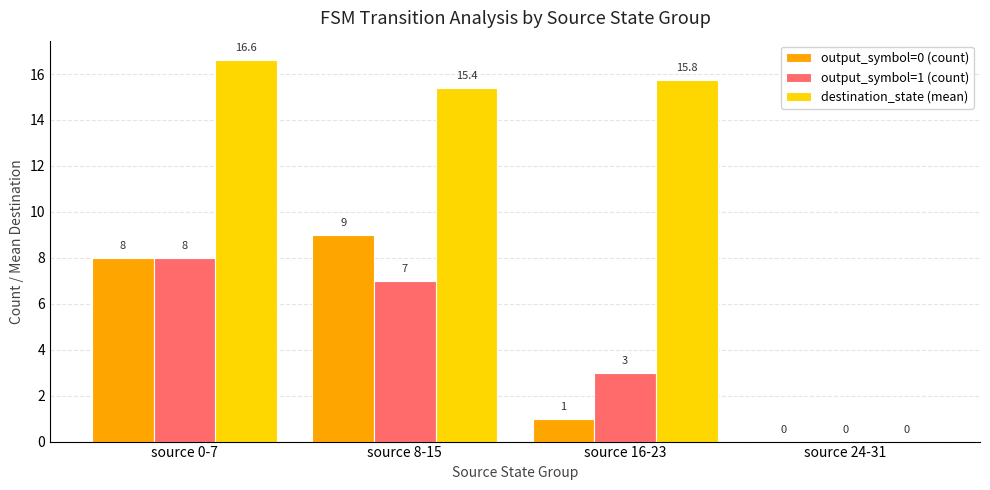

Is the value of destination_state (mean) at source 24-31 greater than the value of output_symbol=0 (count) at source 8-15?

No